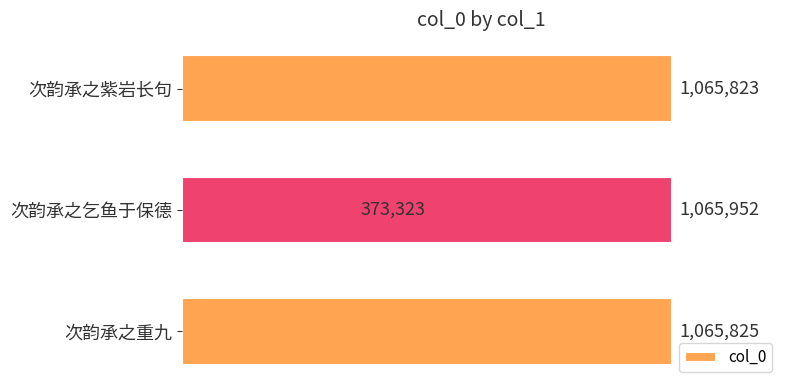

Reading left to right, extract all data points from this chart.

1065825	373323	1065823	1065952